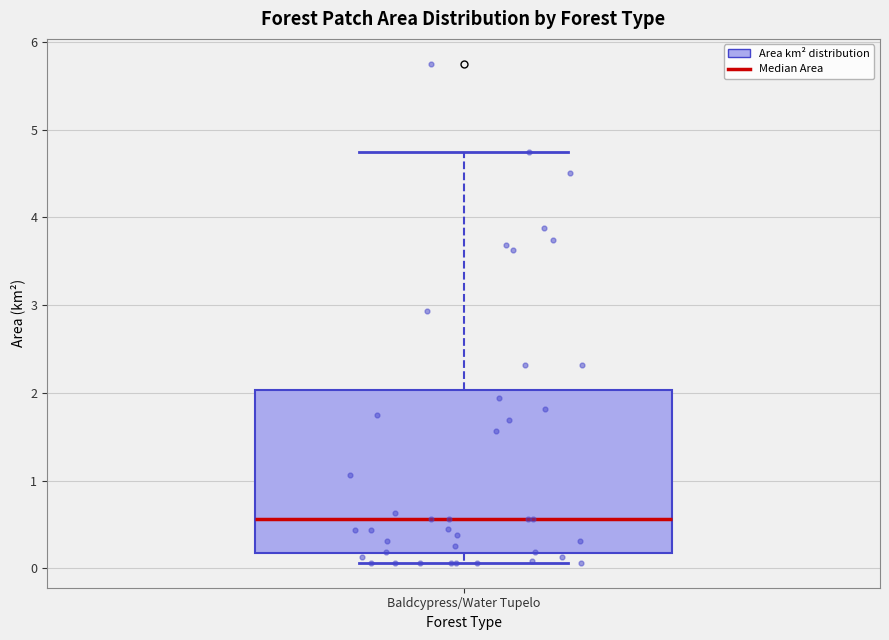

Read this box plot against the y-axis: the position of the median line, the range covered by the box, and the ends of both whiskers. The values are not printed on the chart, so give them approximately, as read against the axis.

median 0.6, box 0.2 to 2.0, whiskers 0.1 to 4.8